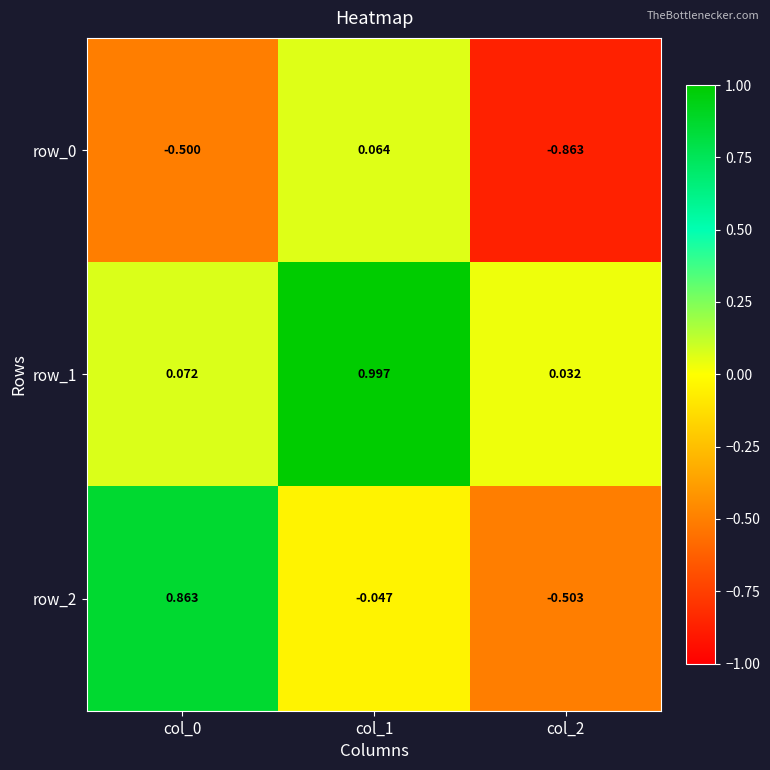

Reading right to left, transcribe all the data shown in this chart.

row_0: -0.9	0.1	-0.5
row_1: 0.0	1.0	0.1
row_2: -0.5	-0.0	0.9